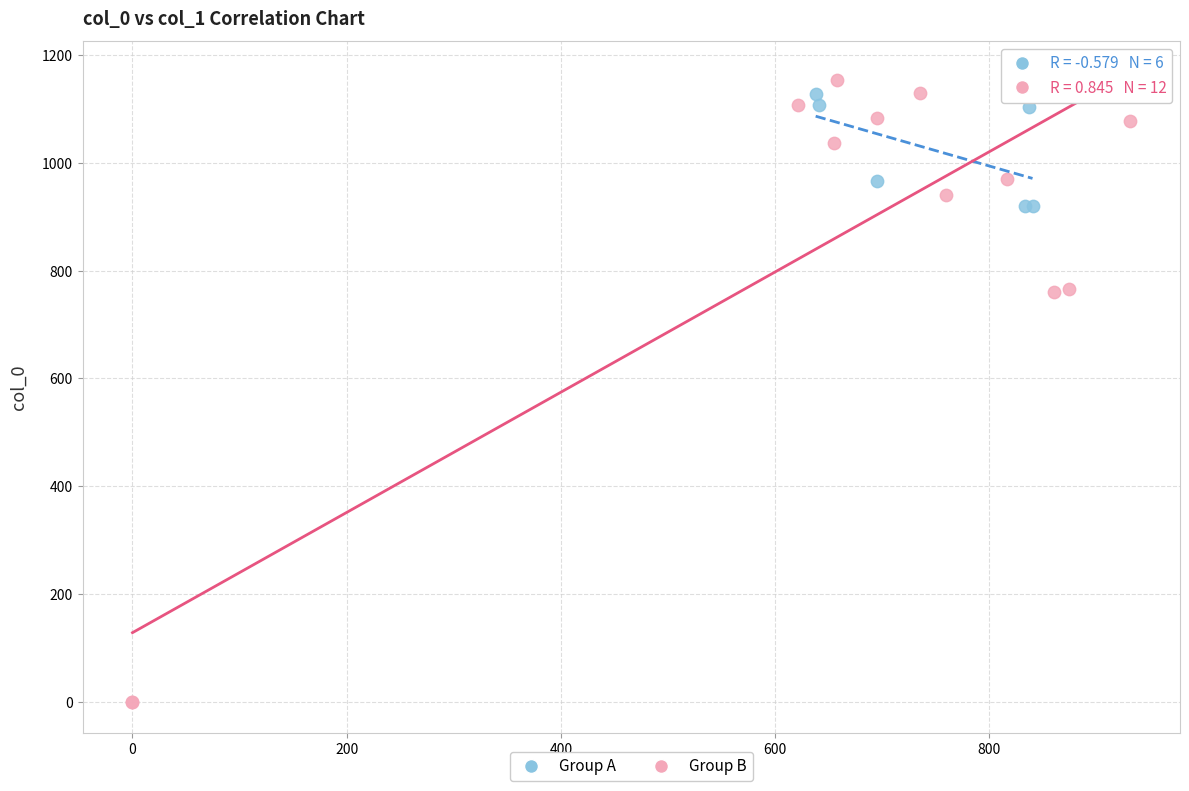

Which series has the widest spread of Y values?

Group B